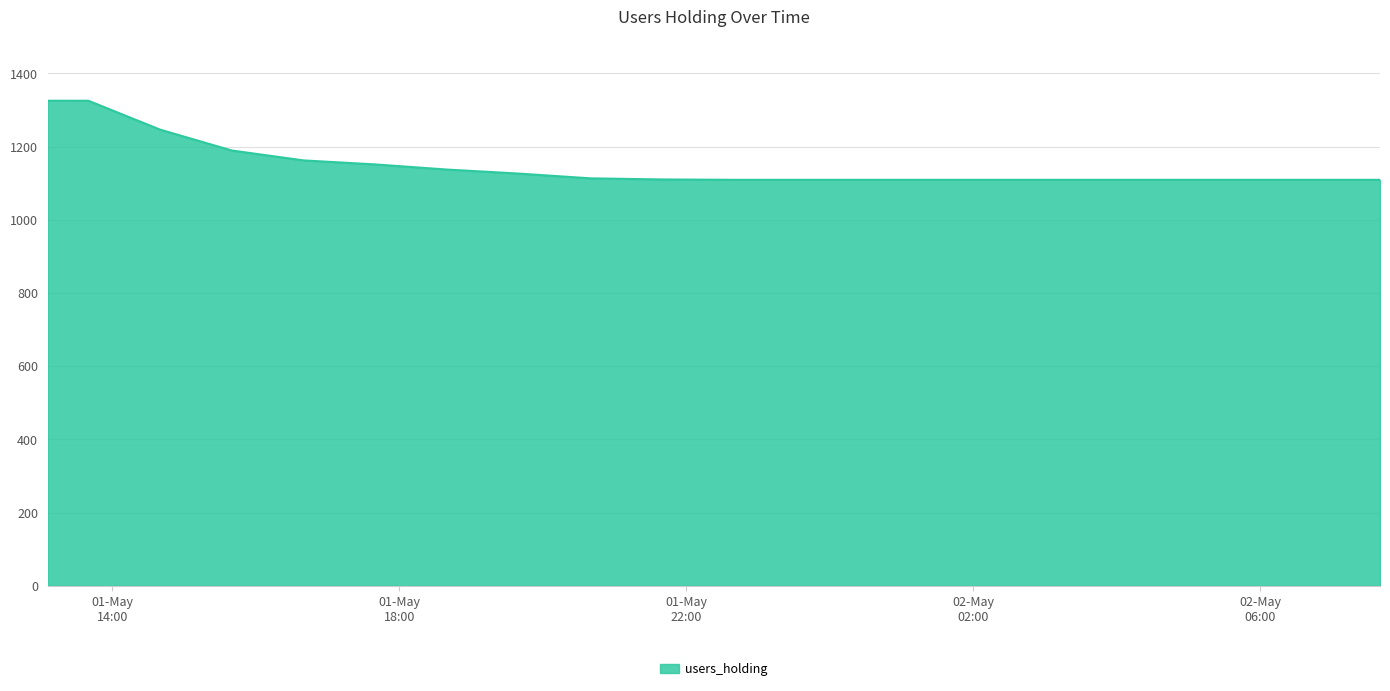

What is the difference between the maximum and minimum values?

216